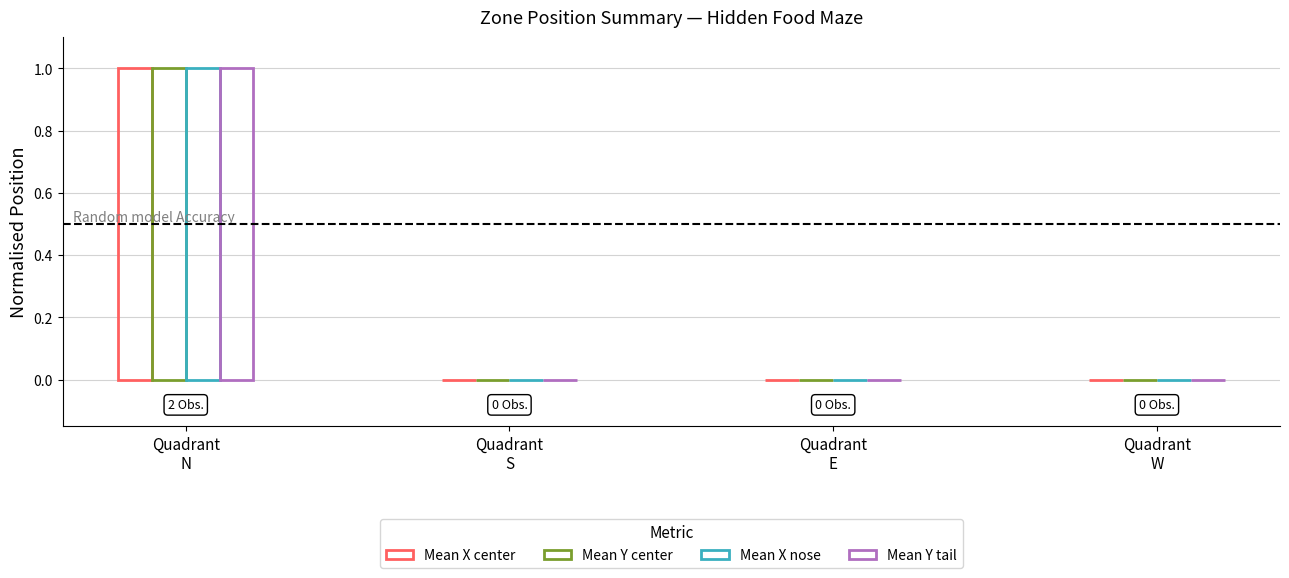

Which category has the highest value across all series?

Quadrant
N